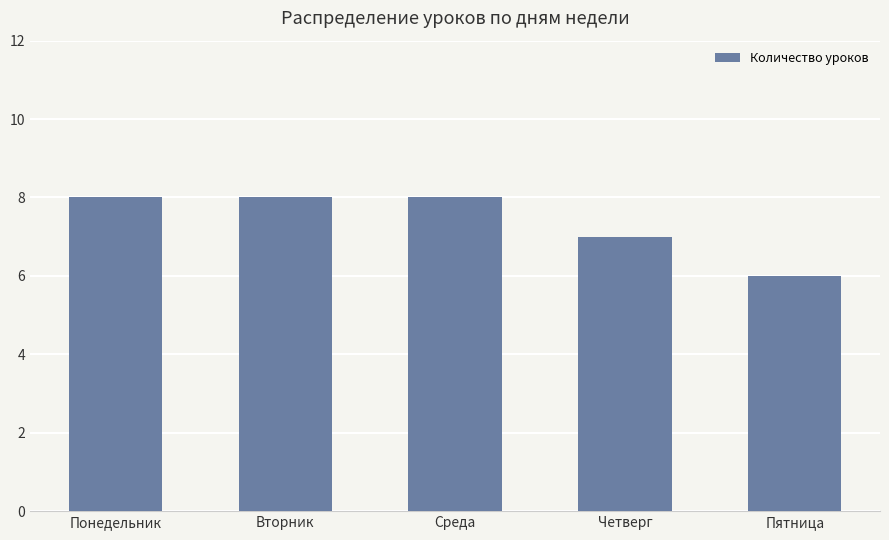

Reading left to right, what are all the values shown in this chart?

Понедельник=8	Вторник=8	Среда=8	Четверг=7	Пятница=6